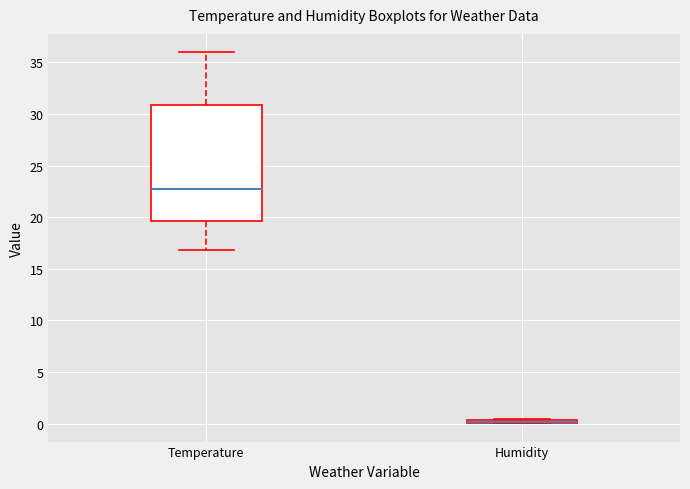

Reading left to right, transcribe this box plot: for each box, give where its median line is, the range the box spans, and where its two whiskers end, as read against the y-axis. The values are not printed on the chart, so give them approximately, as read against the axis.

Temperature: median 23.0, box 19.5 to 31.0, whiskers 17.0 to 36.0
Humidity: box collapsed to a line at 0.0, whiskers 0.0 to 0.5